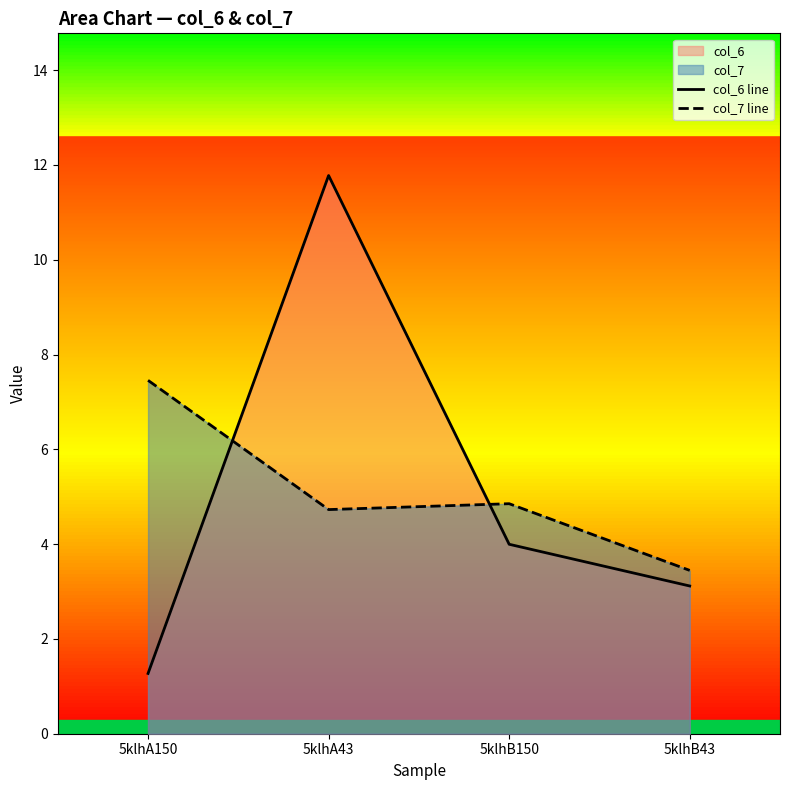

Which category has the highest value across all series?

5klhA43